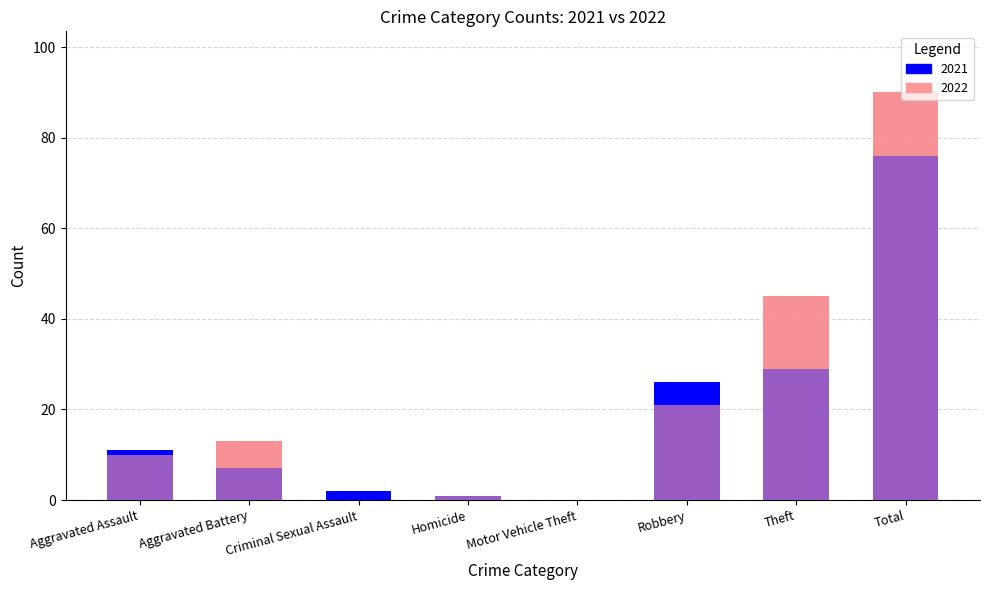

Between Motor Vehicle Theft and Robbery, which series saw the biggest shift?

2021